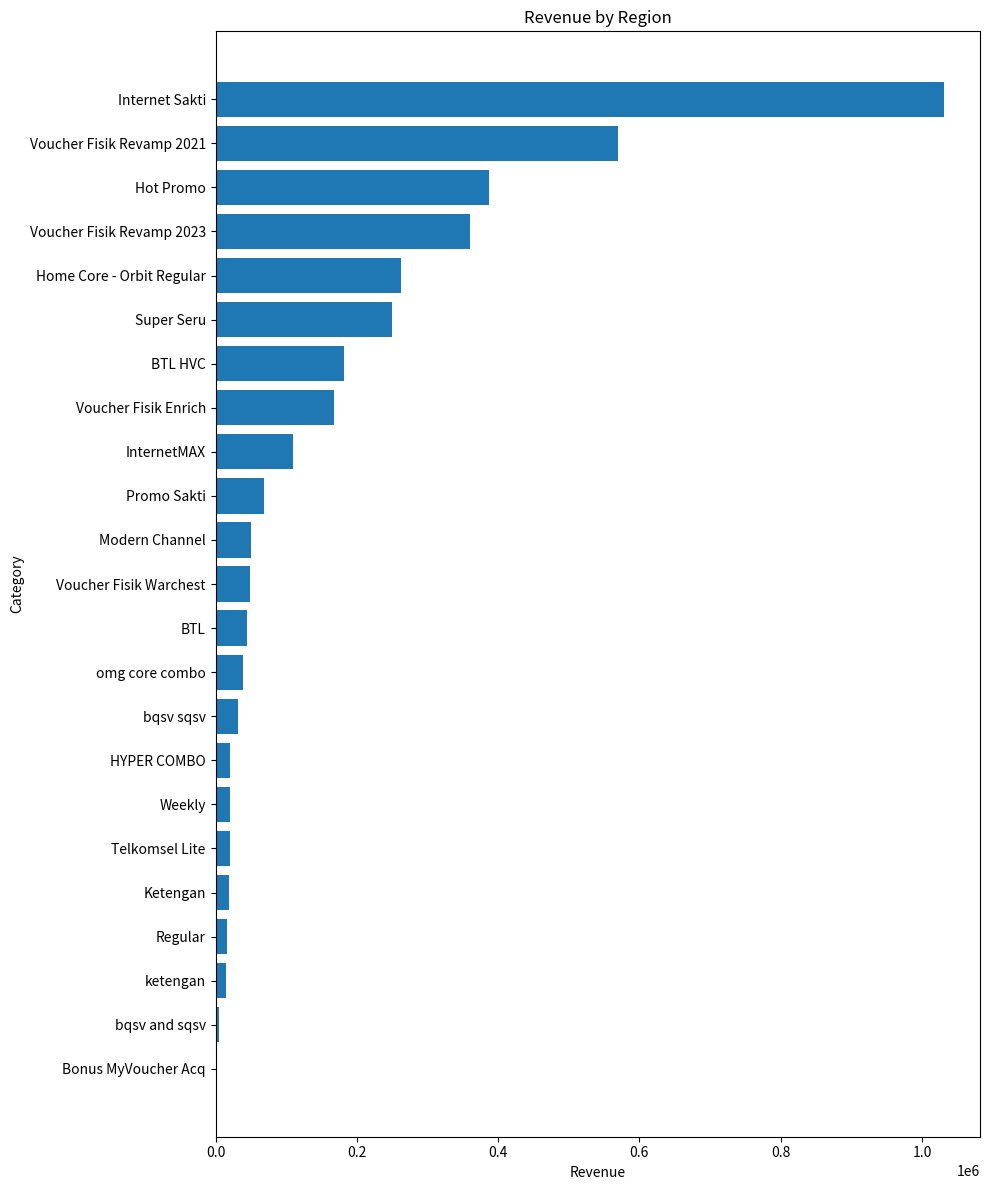

What is the sum of all values?

3717850